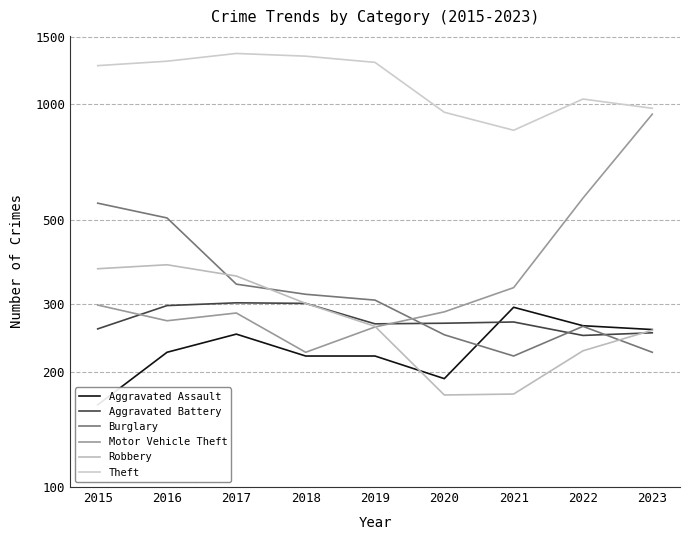

Is the value of Aggravated Battery at 2019 greater than the value of Aggravated Assault at 2019?

Yes